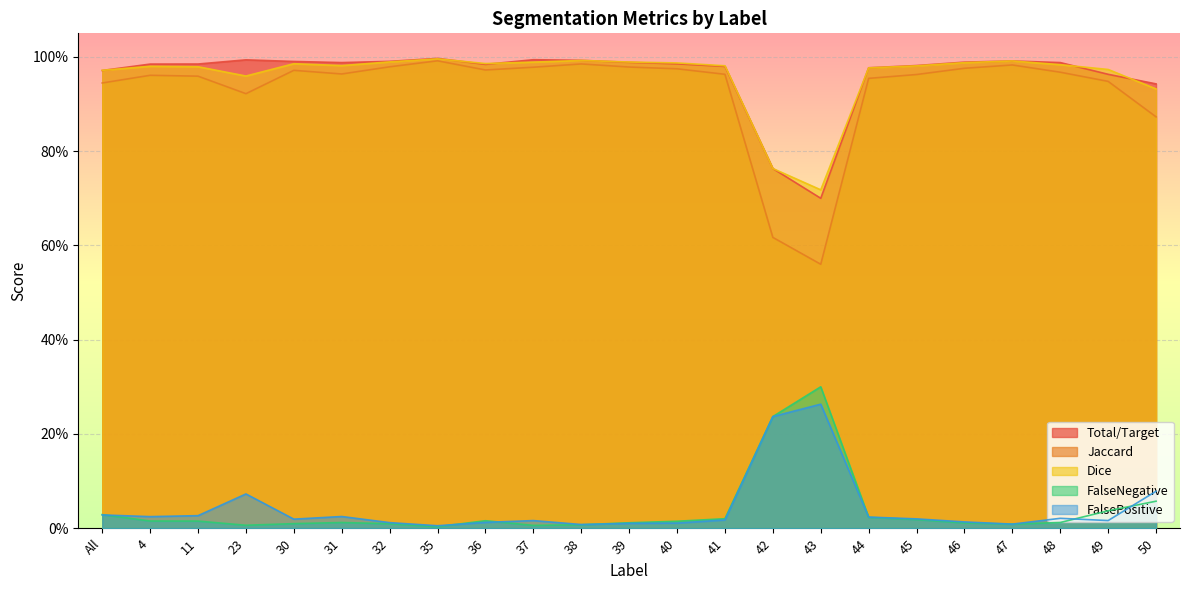

Is it true that Total/Target equals 0.8 at 42?

True